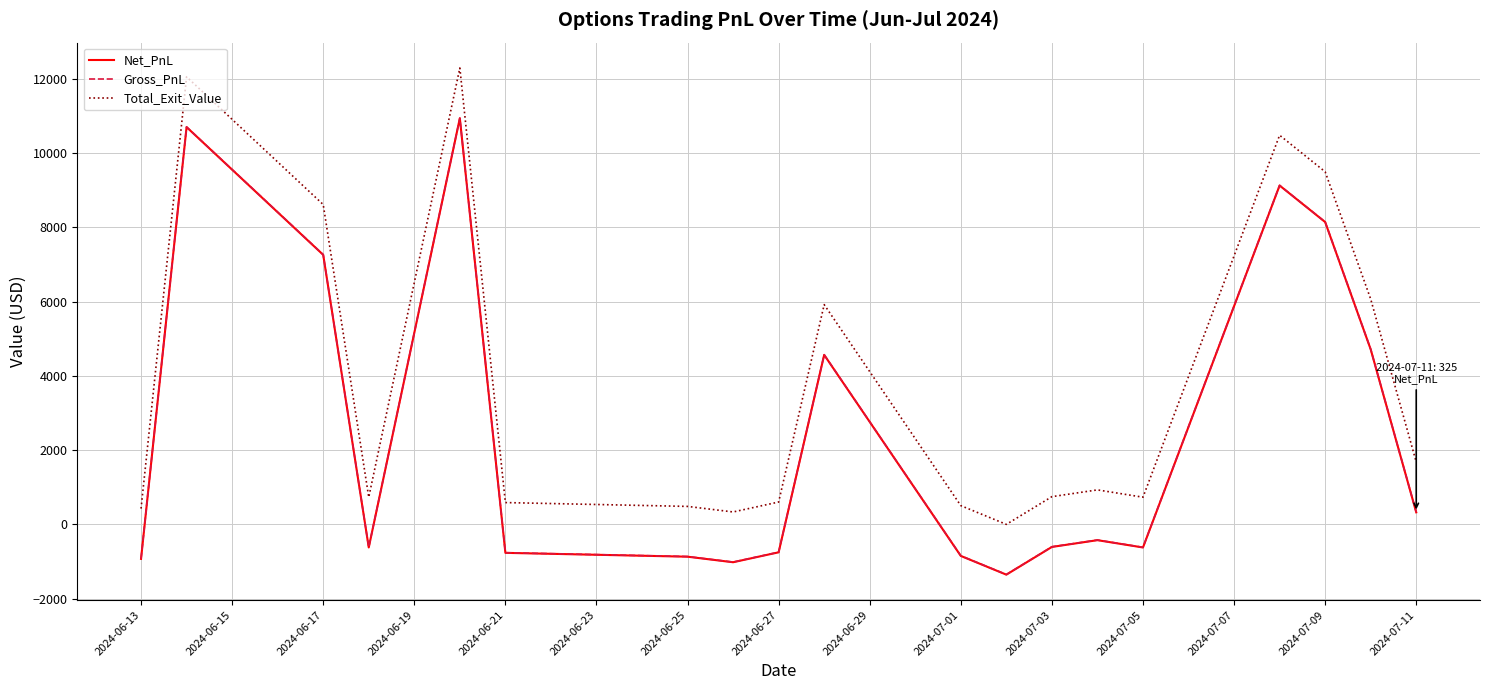

What is the minimum value shown in the chart?

-1353.9